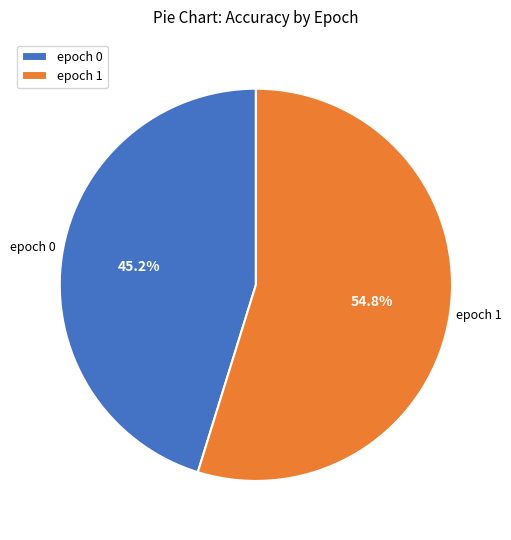

Which category has the biggest portion of the pie?

epoch 1